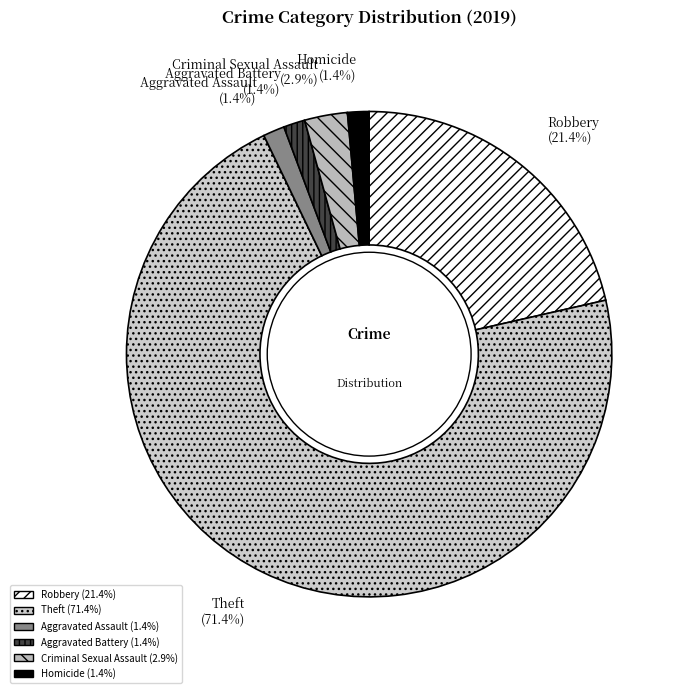

Which category has the biggest portion of the pie?

Theft